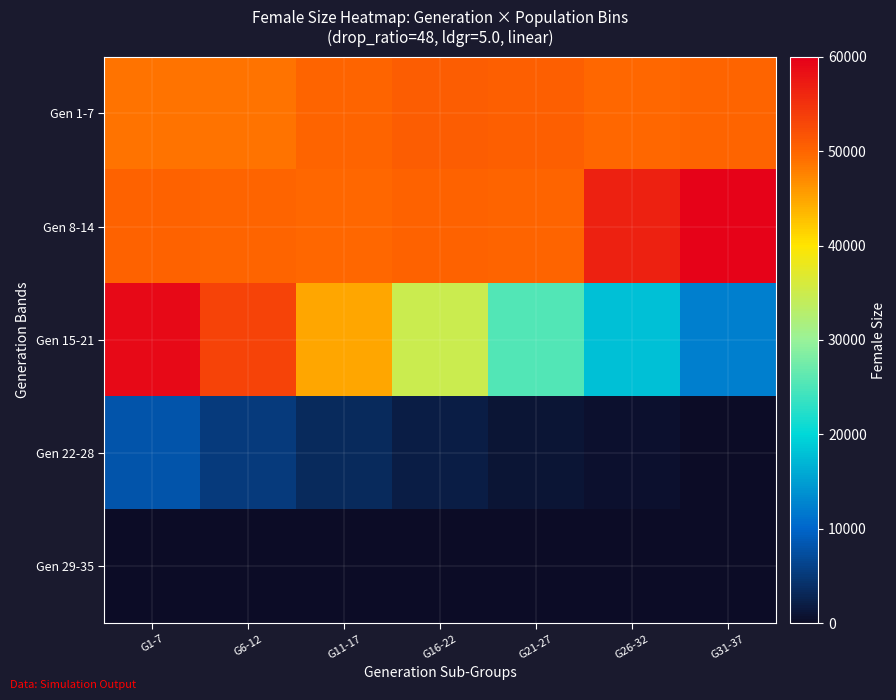

List the series in order of their peak value, highest first.

Gen 8-14, Gen 15-21, Gen 1-7, Gen 22-28, Gen 29-35